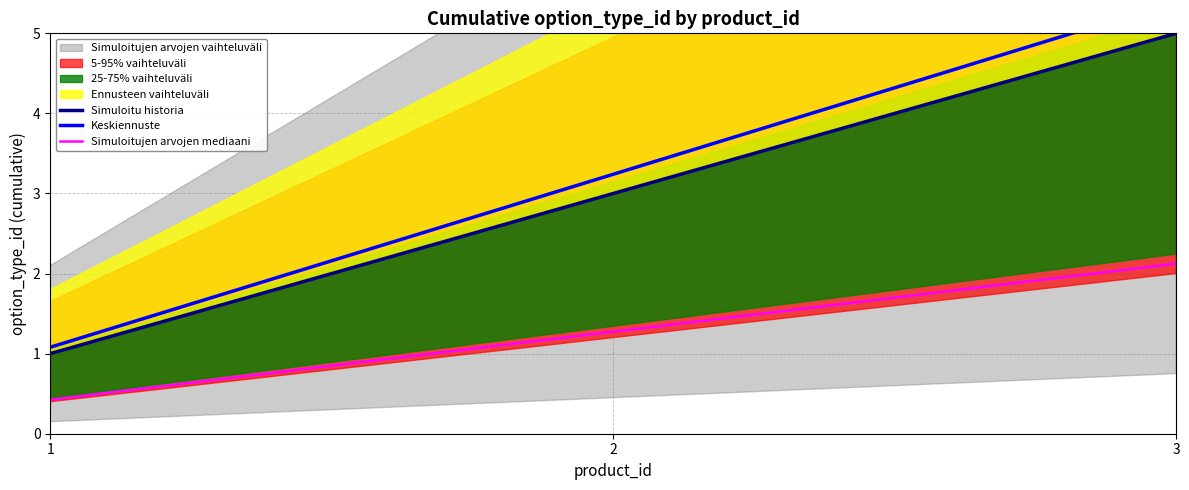

At which label is Keskiennuste closest to 3?

2